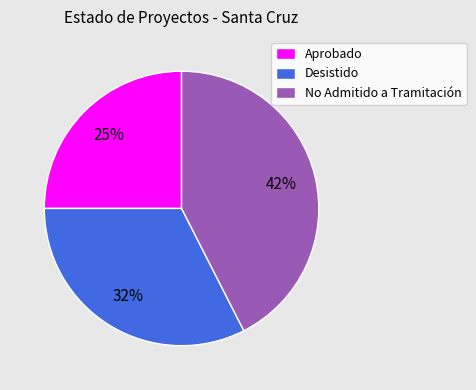

What is the smallest slice in the pie chart?

Aprobado